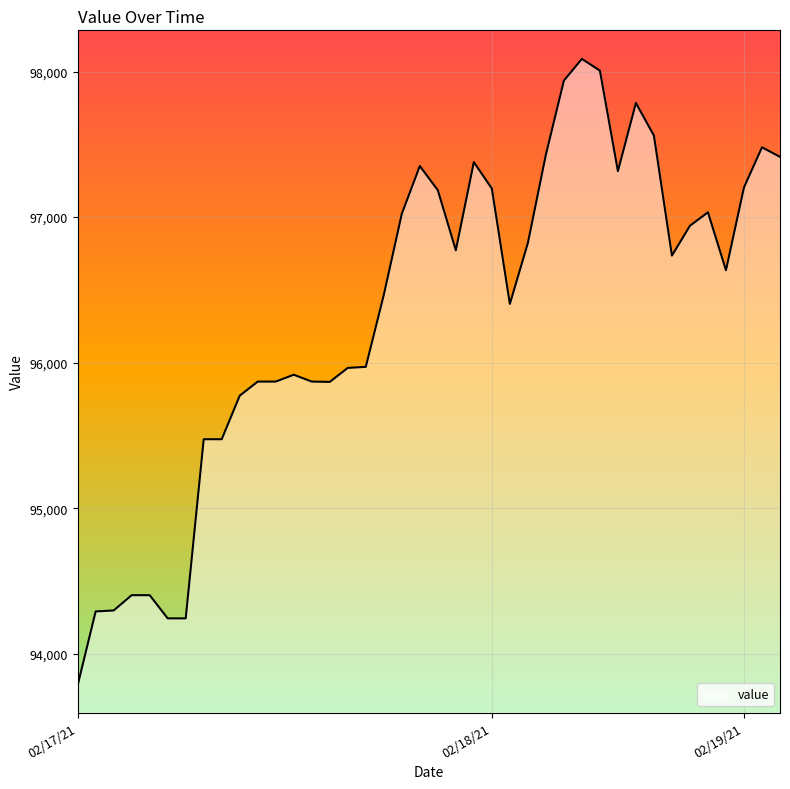

What is the difference between the maximum and minimum values?

4302.2